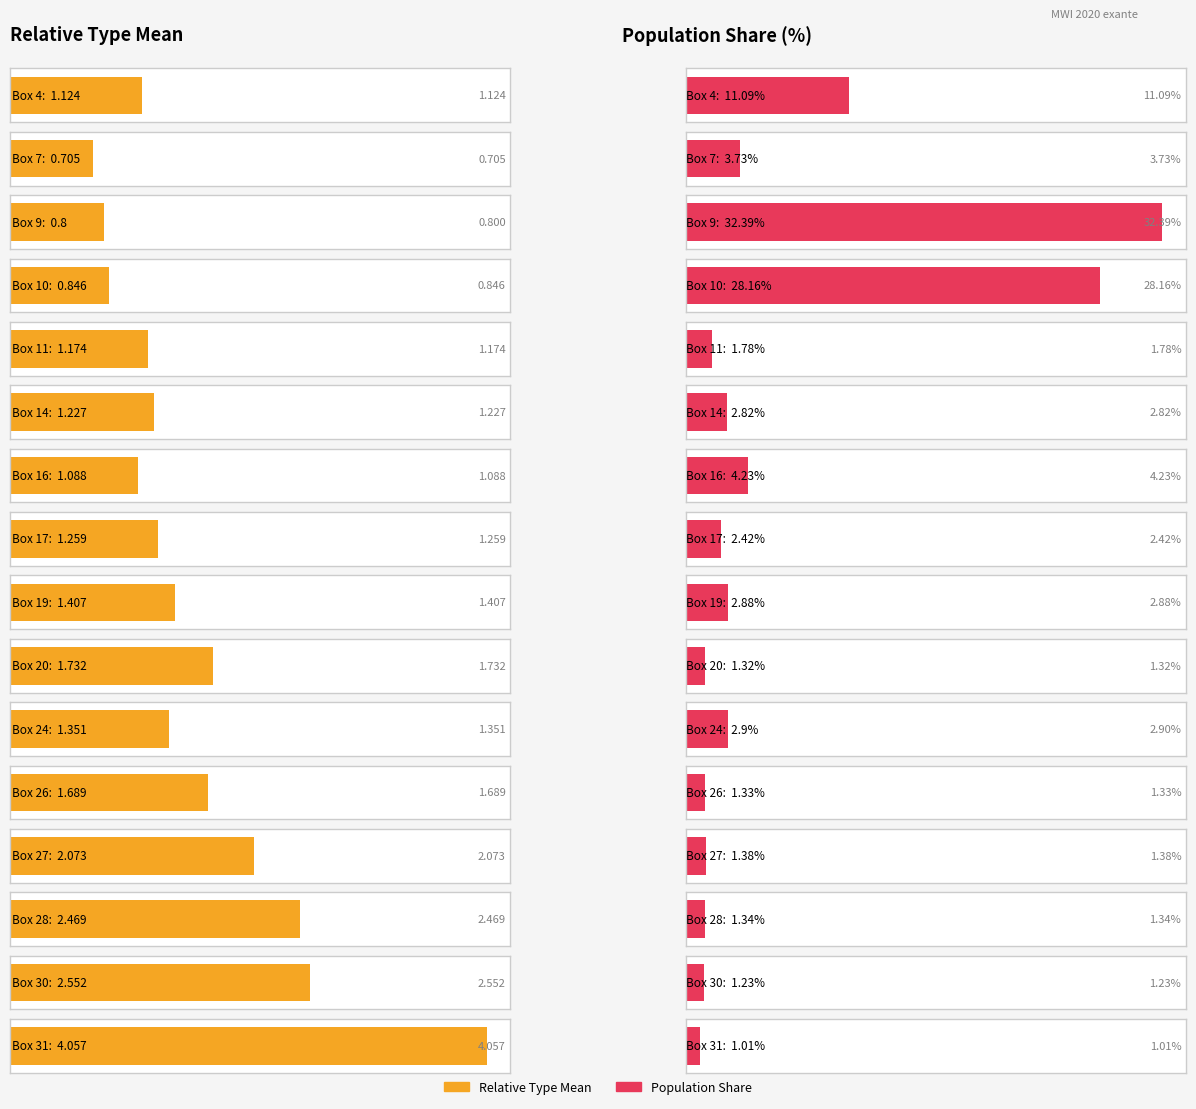

What is the maximum value shown in the chart?

32.4